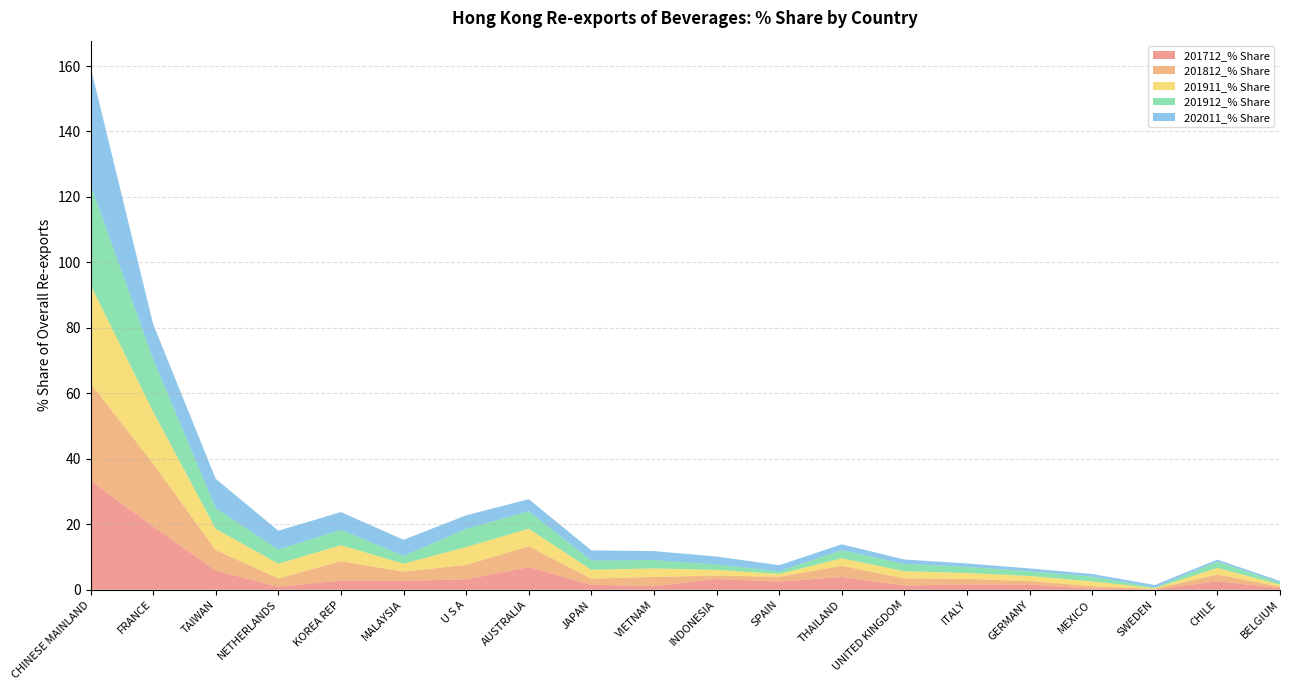

Reading right to left, list all the values displayed in this chart.

201712_% Share: 0.5	2.6	0.1	0.4	1.6	1.6	1.3	3.9	2.5	3.3	1.1	1.5	6.9	3.2	2.7	2.8	0.9	5.9	19.3	33.4
201812_% Share: 0.5	2.0	0.2	0.7	1.1	1.7	2.2	3.4	1.5	1.0	2.8	1.9	6.3	4.4	2.8	5.9	2.5	6.2	19.2	29.7
201911_% Share: 0.6	2.0	0.2	1.5	1.6	1.8	2.2	2.3	0.9	1.7	2.6	2.7	5.4	5.5	2.4	4.9	4.5	6.5	15.9	30.1
201912_% Share: 0.6	1.9	0.2	1.5	1.5	1.9	2.2	2.5	0.8	1.7	2.6	2.8	5.4	5.6	2.4	4.7	4.3	6.4	16.1	30.6
202011_% Share: 0.5	0.6	0.8	0.8	0.9	1.1	1.3	1.8	1.9	2.4	2.7	3.1	3.7	4.1	4.9	5.4	5.8	8.9	10.7	36.0